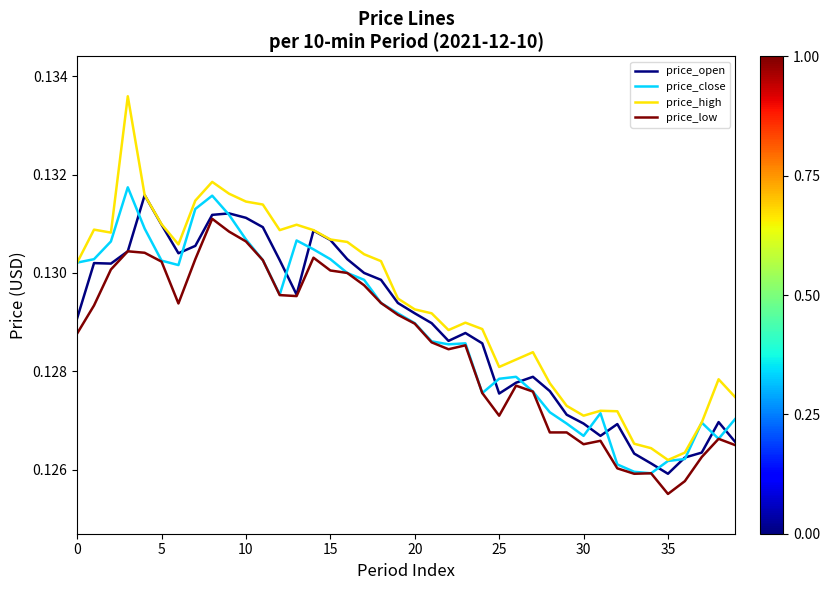

What are all the series names shown in the legend?

price_open, price_close, price_high, price_low